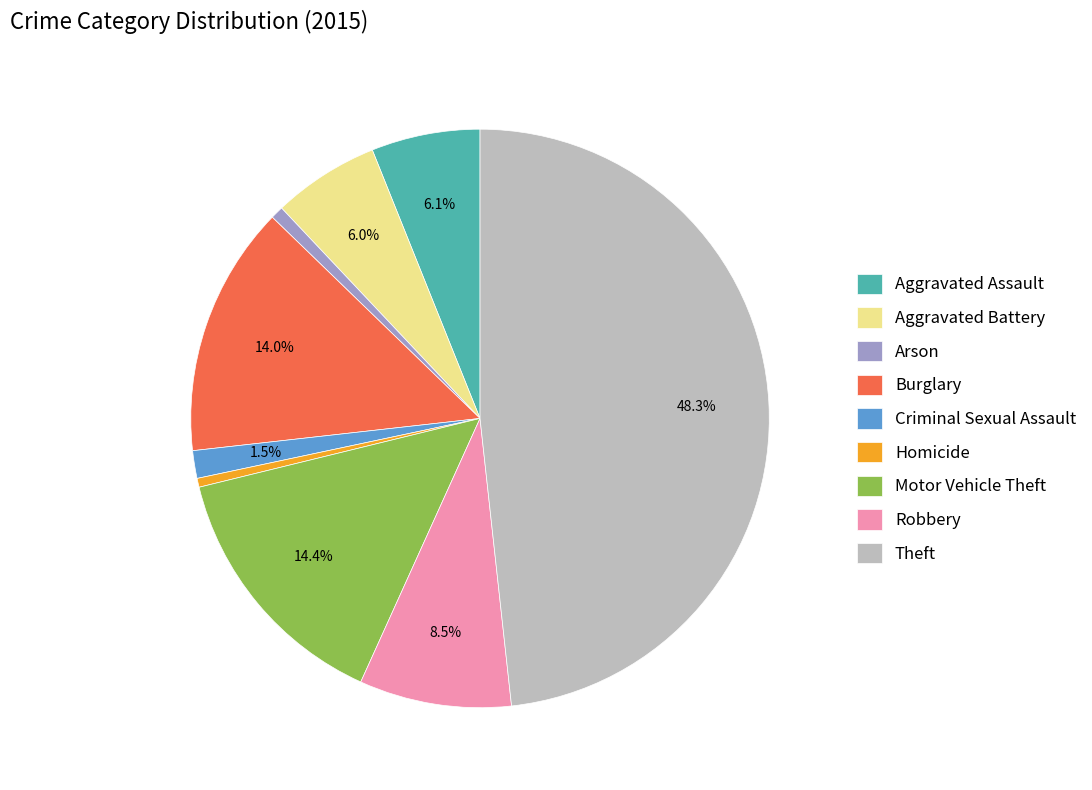

To the nearest percent, what is the combined percentage of Theft and Criminal Sexual Assault?

50%